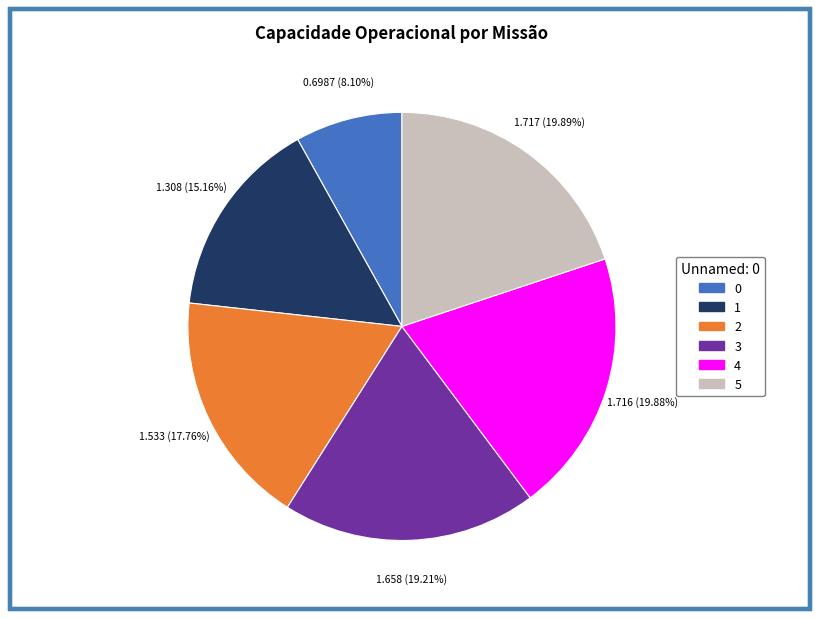

To the nearest percent, what is the average slice percentage?

17%